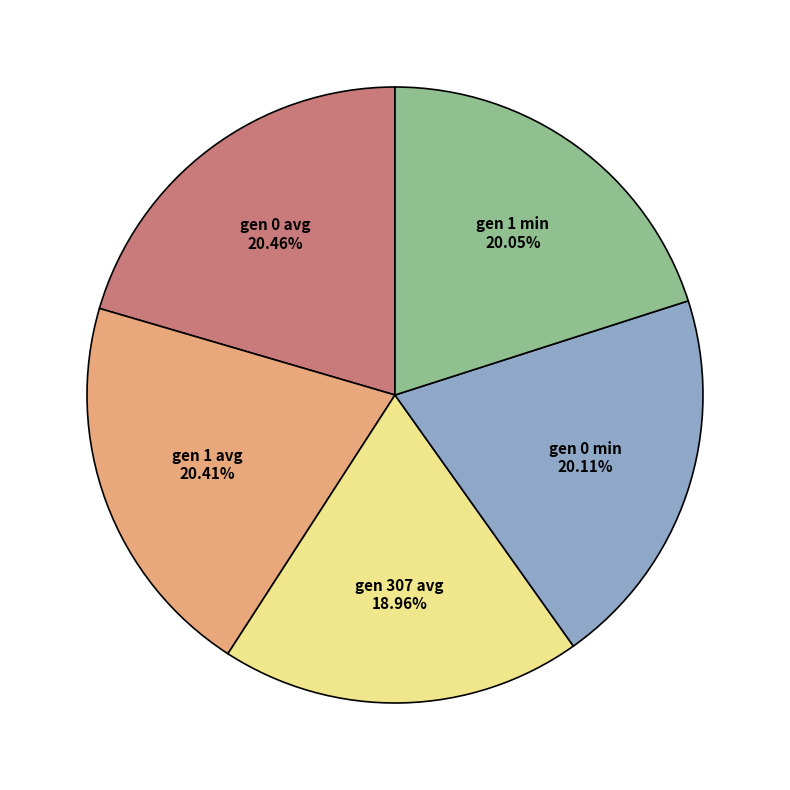

Is there a majority slice in this chart?

No